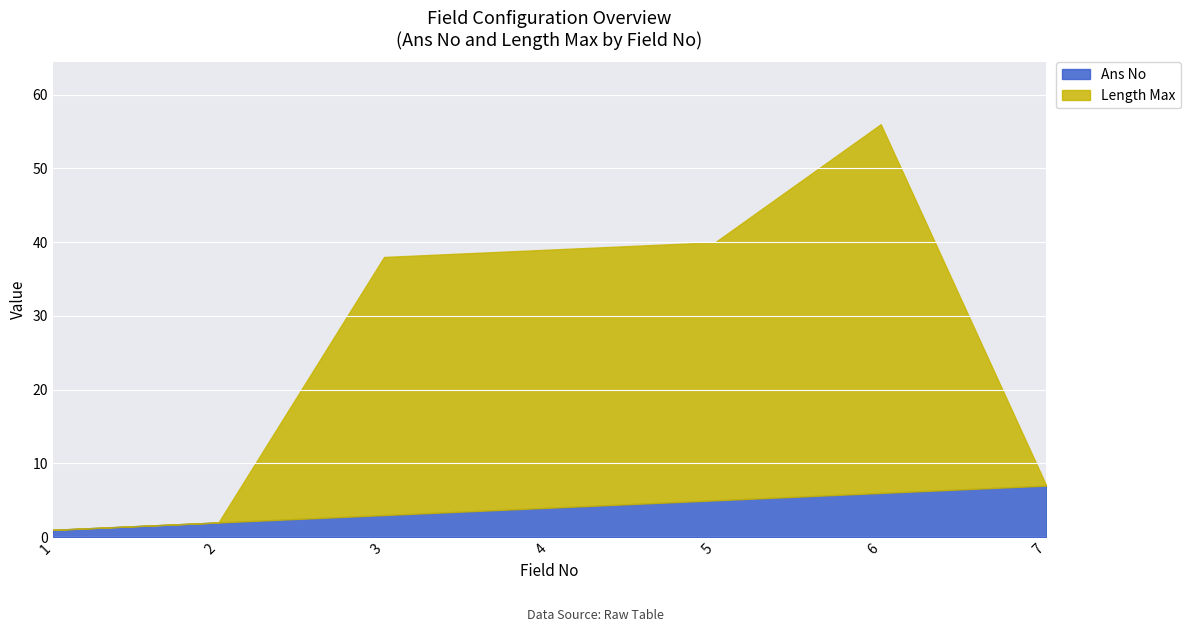

Is it true that Length Max equals 35 at 5?

True